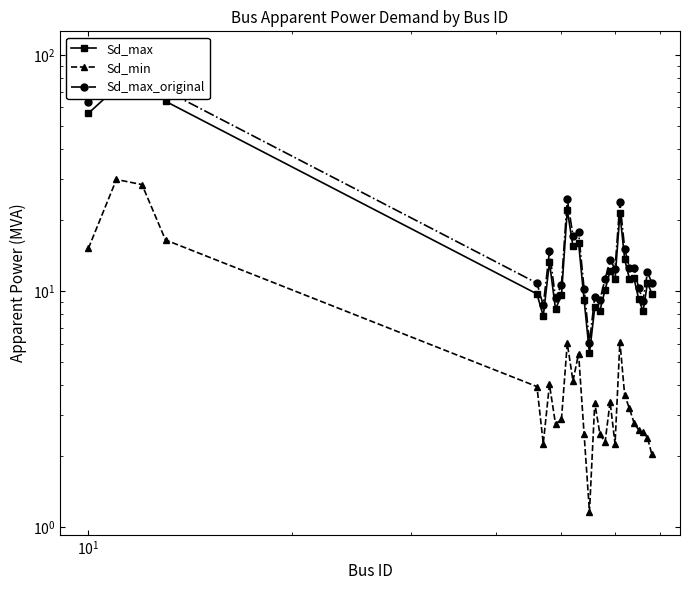

Reading left to right, what are all the values shown in this chart?

Sd_max: 56.7	72.8	90.8	63.7	9.7	7.8	13.3	8.4	9.6	22.1	15.5	16.0	9.2	5.4	8.5	8.3	10.1	12.2	11.2	21.4	13.6	11.3	11.3	9.3	8.2	10.8	9.8
Sd_min: 15.2	29.7	28.3	16.5	3.9	2.3	4.0	2.7	2.9	6.0	4.2	5.4	2.5	1.2	3.4	2.5	2.3	3.4	2.3	6.1	3.6	3.2	2.8	2.6	2.5	2.4	2.0
Sd_max_original: 63.0	80.9	100.9	70.8	10.8	8.7	14.7	9.3	10.7	24.6	17.2	17.8	10.2	6.1	9.5	9.2	11.3	13.5	12.5	23.8	15.2	12.6	12.6	10.3	9.1	12.0	10.9